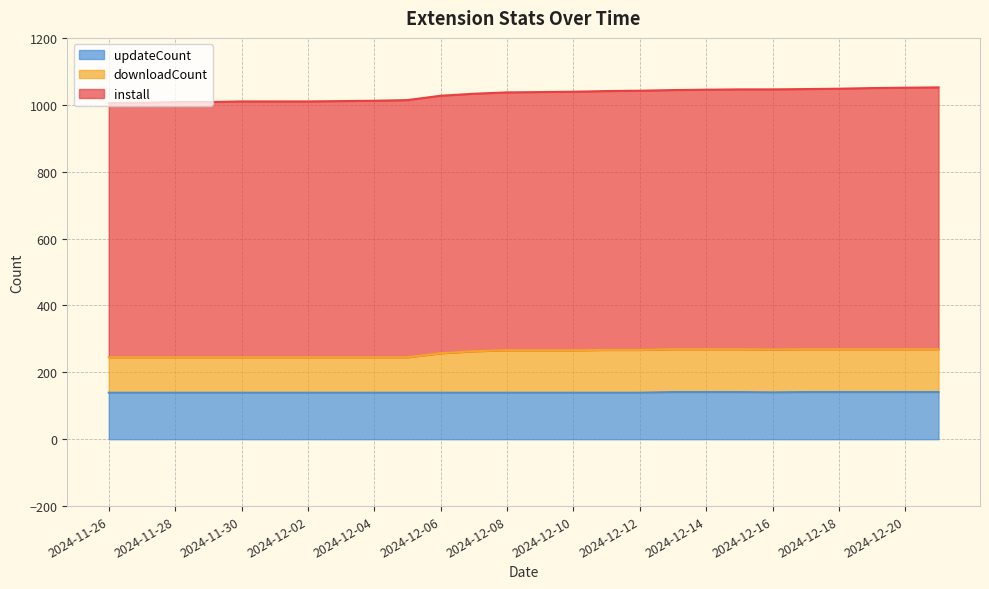

What is the minimum value for updateCount?

139